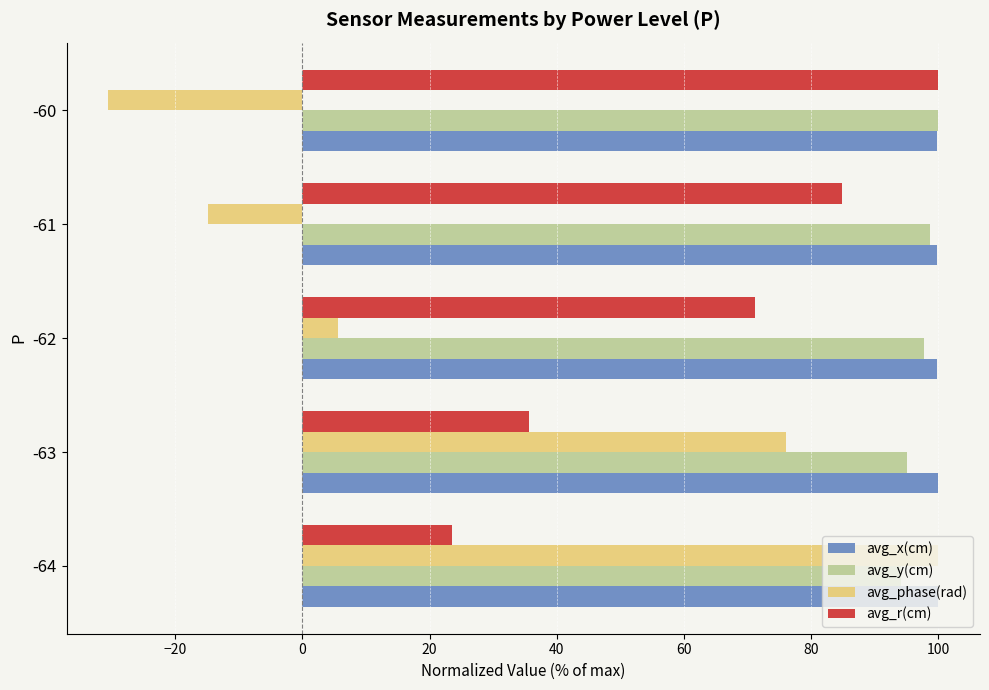

Rank the categories by avg_r(cm) value from lowest to highest.

-64, -63, -62, -61, -60